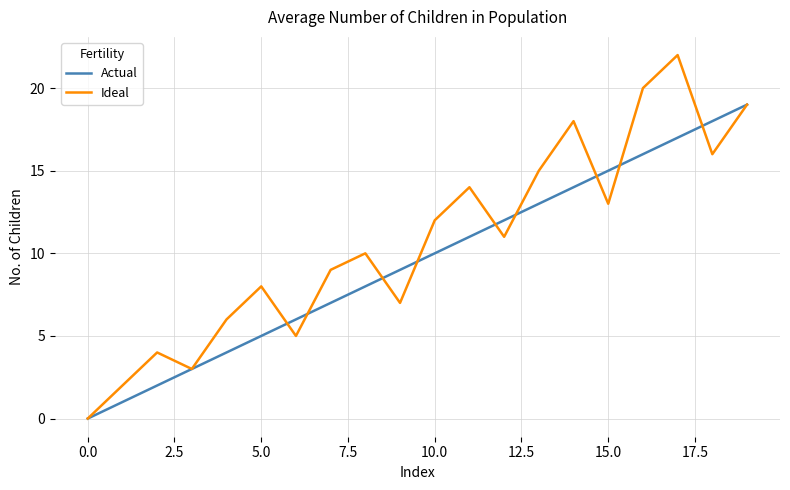

Is this an area chart (filled region under the line)?

No